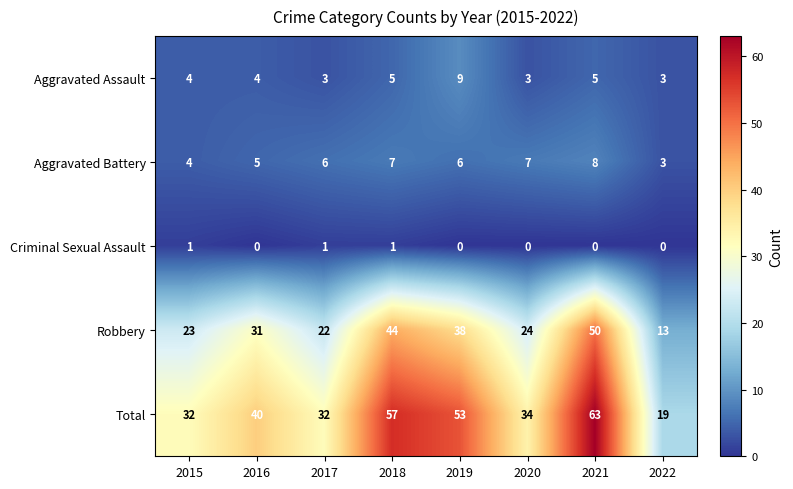

At which category is the sum across all series the highest?

2021